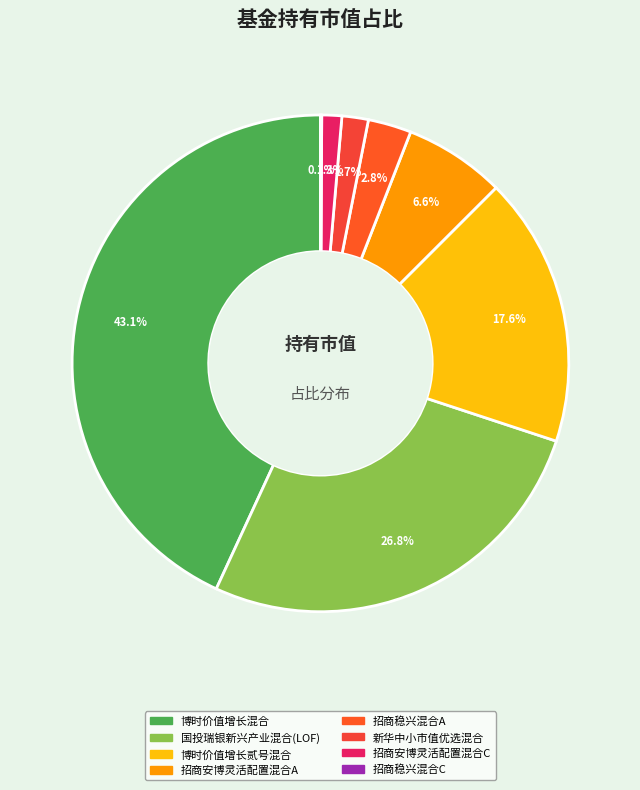

How many segments does this pie chart have?

8